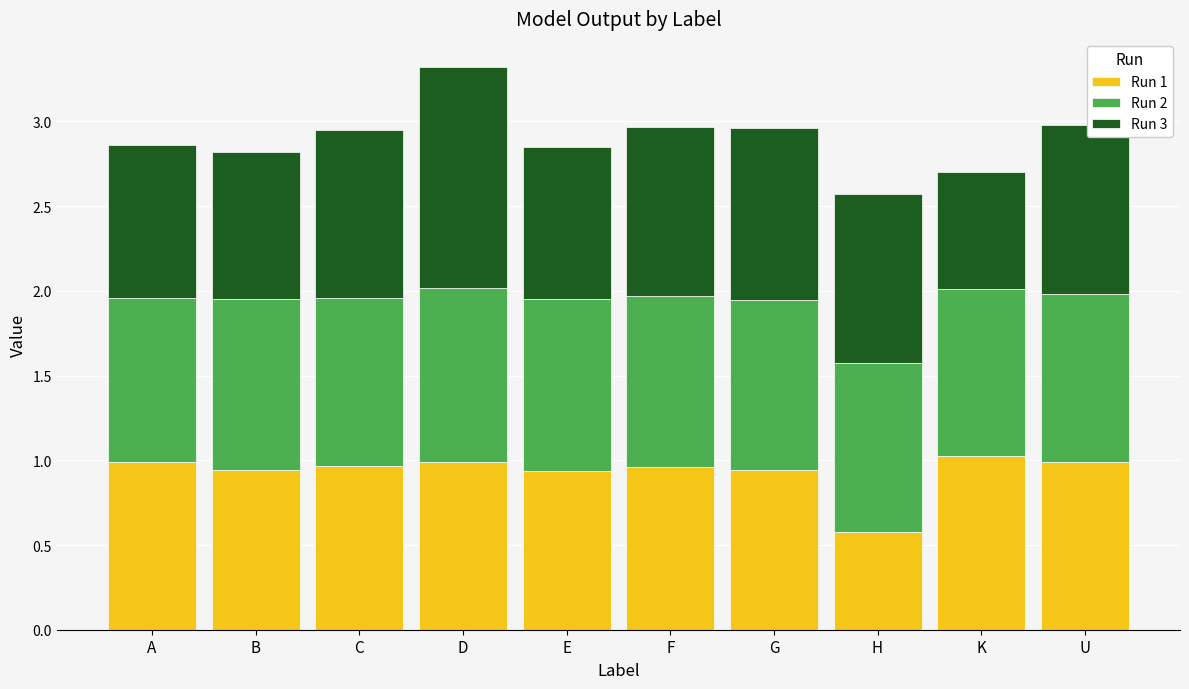

At which category is the sum across all series the highest?

D